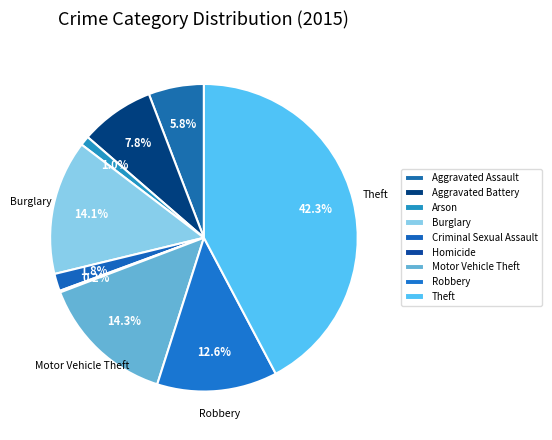

True or false: Criminal Sexual Assault accounts for 2% of the total.

True